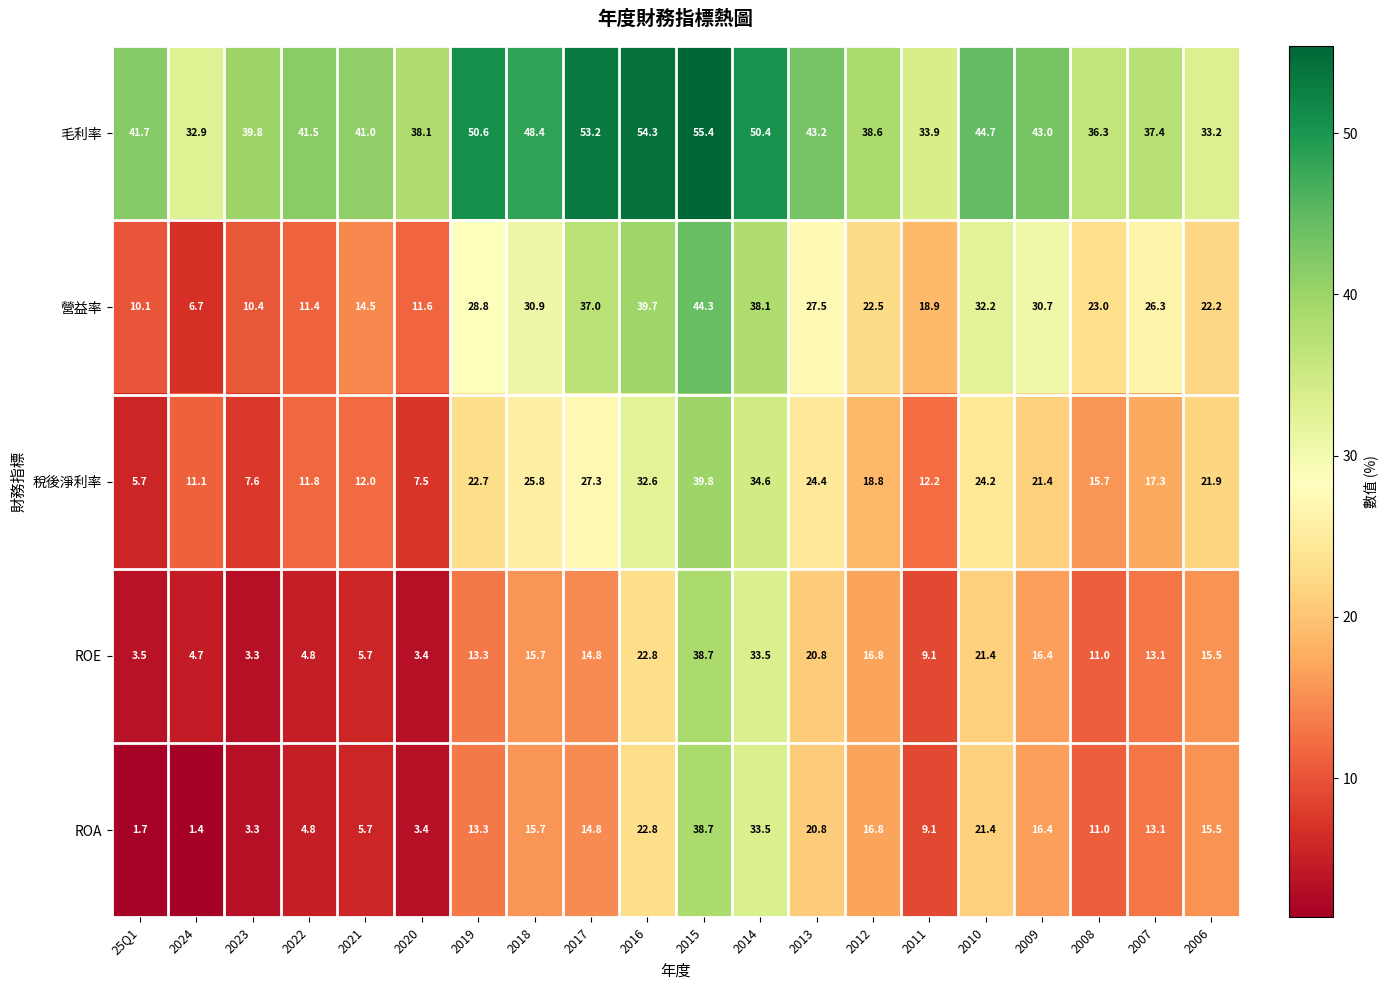

Rank the categories by ROA value from lowest to highest.

2024, 25Q1, 2023, 2020, 2022, 2021, 2011, 2008, 2007, 2019, 2017, 2006, 2018, 2009, 2012, 2013, 2010, 2016, 2014, 2015